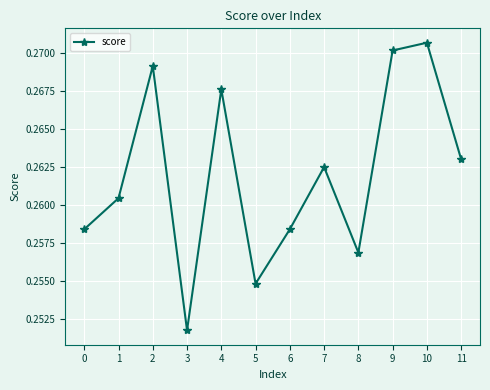

Is this an area chart (filled region under the line)?

No